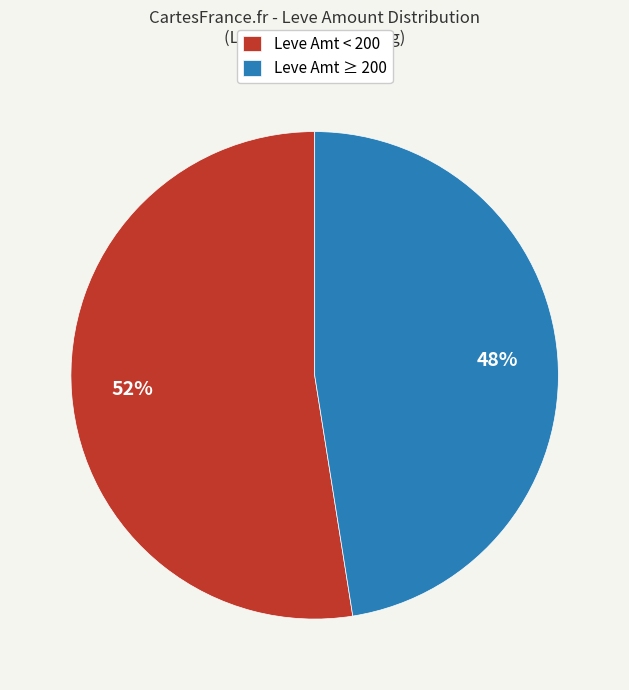

Is there a majority slice in this chart?

Yes